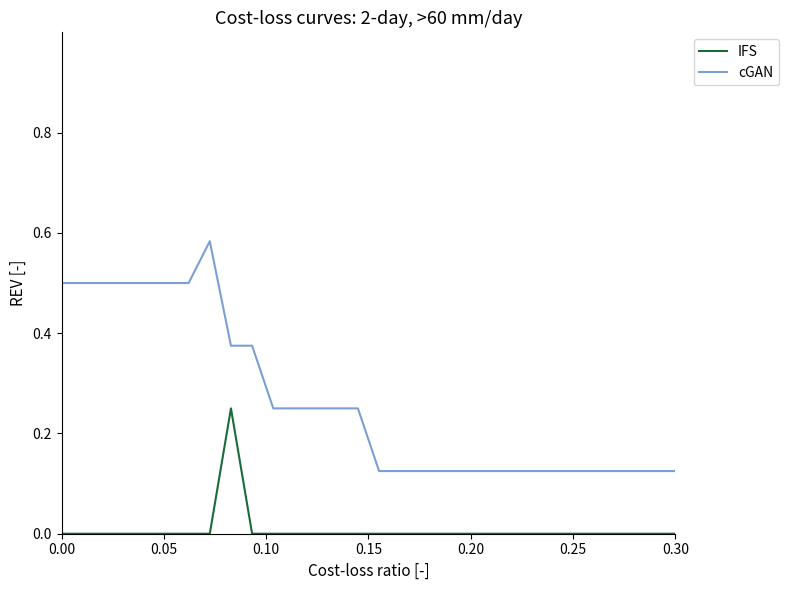

What is the difference between the maximum and minimum values in the cGAN series?

0.5